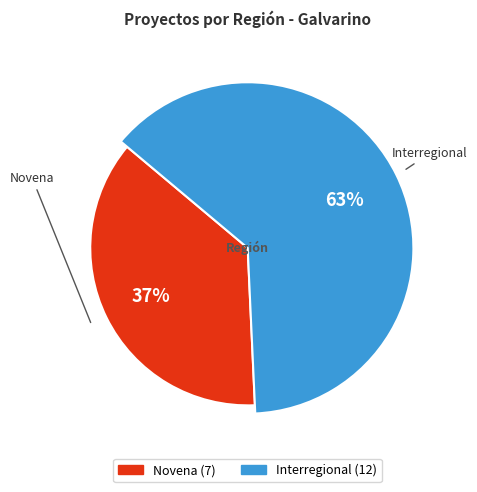

Is there a majority slice in this chart?

Yes